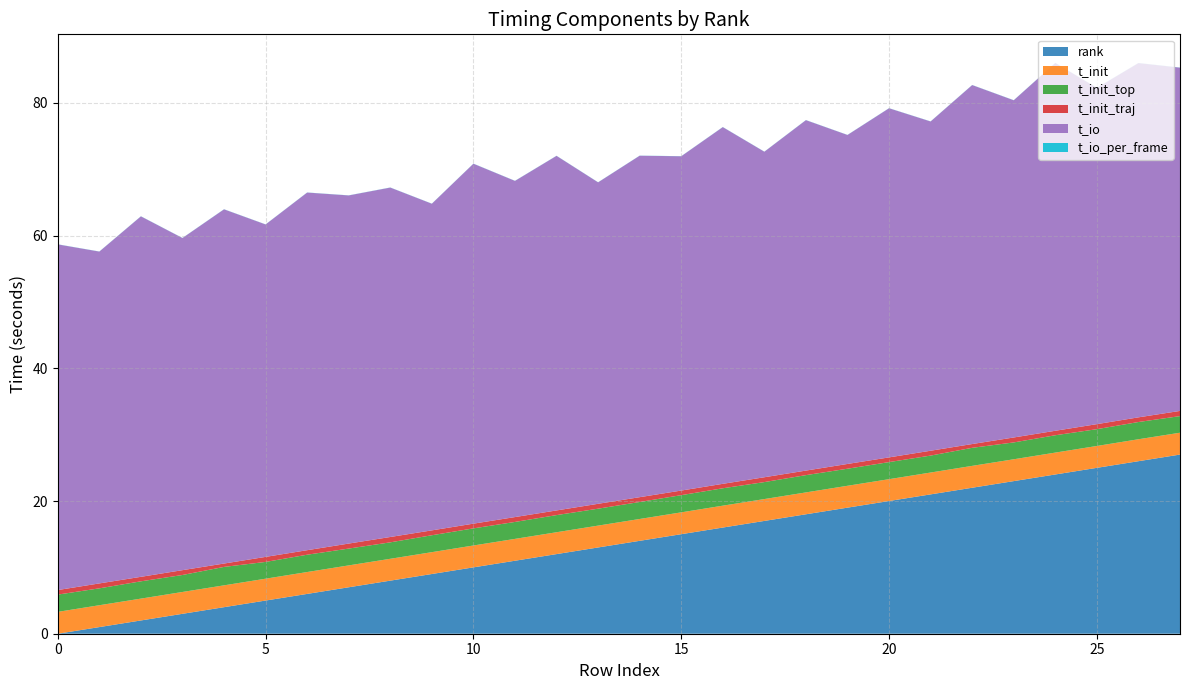

Reading left to right, transcribe all the data shown in this chart.

rank: 0.0	1.0	2.0	3.0	4.0	5.0	6.0	7.0	8.0	9.0	10.0	11.0	12.0	13.0	14.0	15.0	16.0	17.0	18.0	19.0	20.0	21.0	22.0	23.0	24.0	25.0	26.0	27.0
t_init: 3.3	3.3	3.3	3.3	3.3	3.3	3.3	3.3	3.3	3.3	3.3	3.3	3.3	3.3	3.3	3.3	3.3	3.3	3.3	3.3	3.3	3.3	3.3	3.3	3.3	3.3	3.3	3.3
t_init_top: 2.6	2.5	2.6	2.6	2.8	2.5	2.6	2.5	2.5	2.5	2.6	2.6	2.6	2.6	2.6	2.6	2.6	2.6	2.6	2.6	2.6	2.6	2.7	2.5	2.6	2.5	2.6	2.5
t_init_traj: 0.7	0.7	0.7	0.7	0.5	0.8	0.7	0.8	0.8	0.7	0.7	0.7	0.7	0.7	0.7	0.7	0.7	0.7	0.7	0.7	0.7	0.7	0.6	0.7	0.7	0.8	0.7	0.8
t_io: 52.1	50.0	54.3	50.1	53.4	50.1	53.9	52.5	52.7	49.2	54.2	50.7	53.4	48.4	51.5	50.4	53.8	49.1	52.8	49.6	52.6	49.6	54.1	50.8	55.4	50.7	53.4	51.7
t_io_per_frame: 0.0	0.0	0.0	0.0	0.0	0.0	0.0	0.0	0.0	0.0	0.0	0.0	0.0	0.0	0.0	0.0	0.0	0.0	0.0	0.0	0.0	0.0	0.0	0.0	0.0	0.0	0.0	0.0